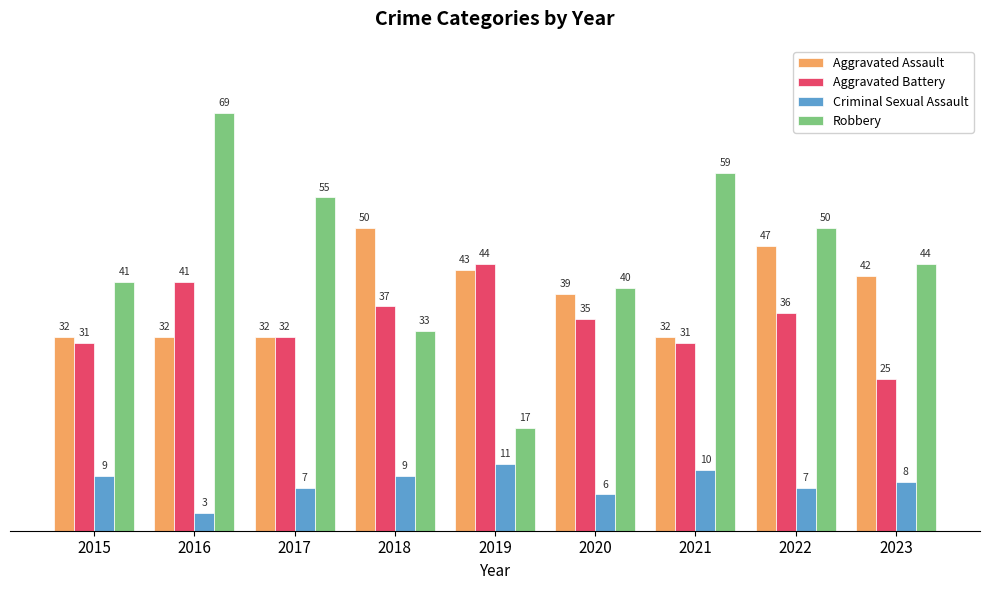

Where does the Aggravated Assault series first go above 39?

2018